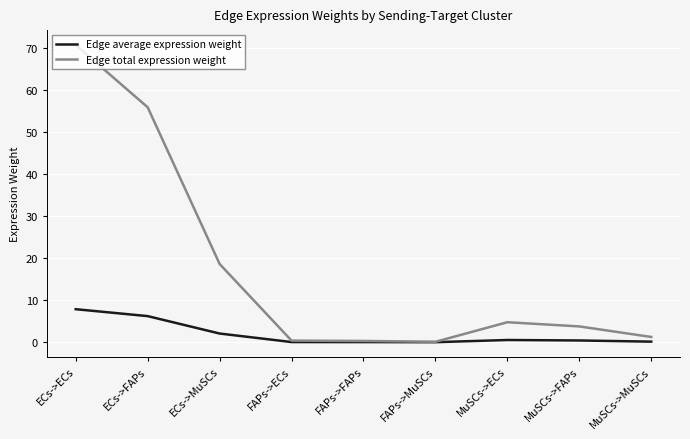

Rank the series by their maximum value, from highest to lowest.

Edge total expression weight, Edge average expression weight